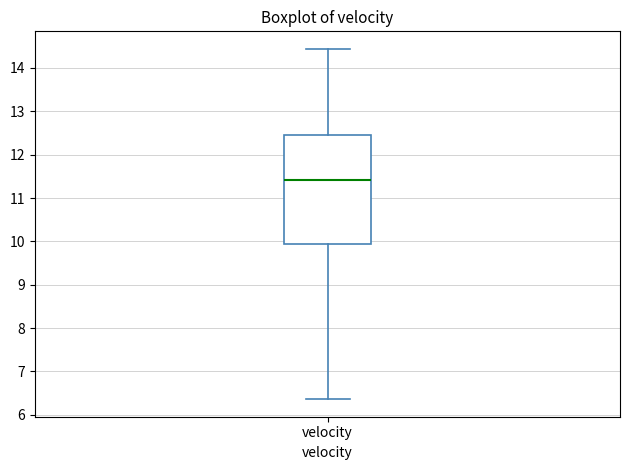

Where does the upper whisker of the box for velocity end on the y-axis? The values are not printed on the chart, so give them approximately, as read against the axis.

14.4